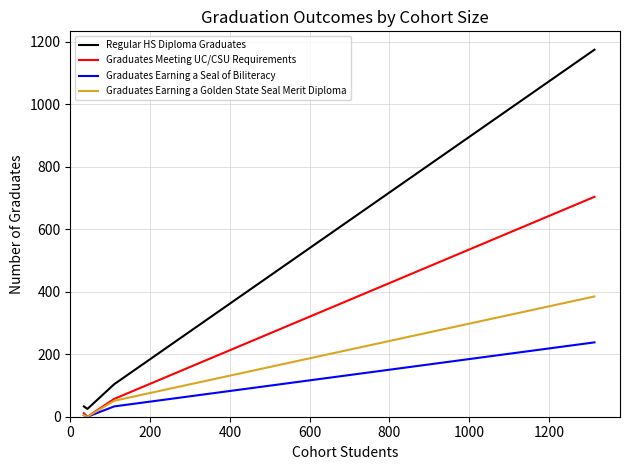

True or false: Regular HS Diploma Graduates and Graduates Earning a Seal of Biliteracy cross at least once.

False